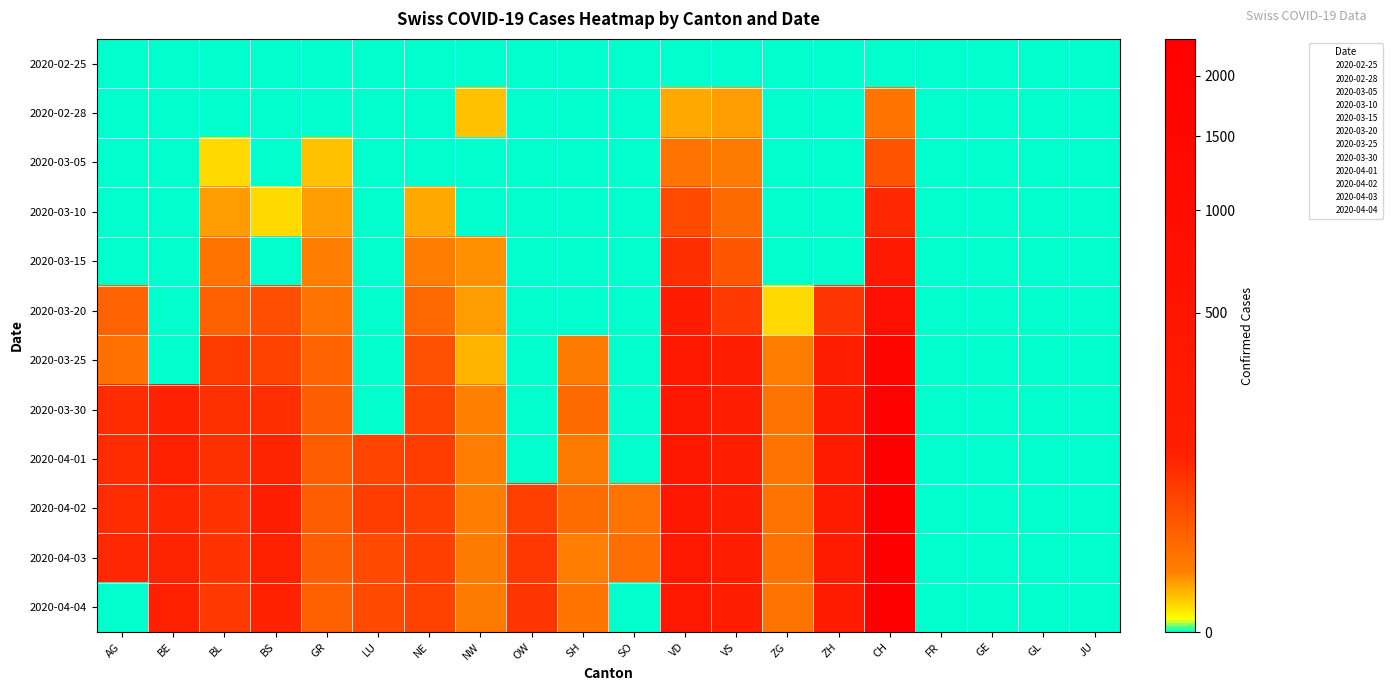

Reading left to right, list all the values displayed in this chart.

2020-02-25: AG=0	BE=0	BL=0	BS=0	GR=0	LU=0	NE=0	NW=0	OW=0	SH=0	SO=0	VD=0	VS=0	ZG=0	ZH=0	CH=0	FR=0	GE=0	GL=0	JU=0
2020-02-28: AG=0	BE=0	BL=0	BS=0	GR=0	LU=0	NE=0	NW=2	OW=0	SH=0	SO=0	VD=4	VS=5	ZG=0	ZH=0	CH=12	FR=0	GE=0	GL=0	JU=0
2020-03-05: AG=0	BE=0	BL=1	BS=0	GR=2	LU=0	NE=0	NW=0	OW=0	SH=0	SO=0	VD=14	VS=10	ZG=0	ZH=0	CH=38	FR=0	GE=0	GL=0	JU=0
2020-03-10: AG=0	BE=0	BL=5	BS=1	GR=5	LU=0	NE=4	NW=0	OW=0	SH=0	SO=0	VD=48	VS=19	ZG=0	ZH=0	CH=101	FR=0	GE=0	GL=0	JU=0
2020-03-15: AG=0	BE=0	BL=12	BS=0	GR=9	LU=0	NE=9	NW=6	OW=0	SH=0	SO=0	VD=90	VS=35	ZG=0	ZH=0	CH=314	FR=0	GE=0	GL=0	JU=0
2020-03-20: AG=25	BE=0	BL=27	BS=45	GR=14	LU=0	NE=21	NW=5	OW=0	SH=0	SO=0	VD=182	VS=72	ZG=1	ZH=78	CH=818	FR=0	GE=0	GL=0	JU=0
2020-03-25: AG=16	BE=0	BL=68	BS=58	GR=23	LU=0	NE=41	NW=3	OW=0	SH=10	SO=0	VD=312	VS=118	ZG=9	ZH=146	CH=1463	FR=0	GE=0	GL=0	JU=0
2020-03-30: AG=94	BE=112	BL=86	BS=90	GR=28	LU=0	NE=57	NW=8	OW=0	SH=19	SO=0	VD=369	VS=153	ZG=13	ZH=197	CH=2176	FR=0	GE=0	GL=0	JU=0
2020-04-01: AG=94	BE=115	BL=86	BS=108	GR=29	LU=57	NE=66	NW=9	OW=0	SH=10	SO=0	VD=383	VS=146	ZG=13	ZH=203	CH=2284	FR=0	GE=0	GL=0	JU=0
2020-04-02: AG=94	BE=104	BL=81	BS=119	GR=29	LU=66	NE=61	NW=9	OW=64	SH=18	SO=14	VD=374	VS=146	ZG=14	ZH=200	CH=2348	FR=0	GE=0	GL=0	JU=0
2020-04-03: AG=100	BE=109	BL=82	BS=115	GR=28	LU=49	NE=61	NW=10	OW=75	SH=9	SO=17	VD=366	VS=146	ZG=15	ZH=207	CH=2330	FR=0	GE=0	GL=0	JU=0
2020-04-04: AG=0	BE=113	BL=73	BS=112	GR=27	LU=49	NE=59	NW=10	OW=79	SH=12	SO=0	VD=366	VS=149	ZG=14	ZH=194	CH=2318	FR=0	GE=0	GL=0	JU=0